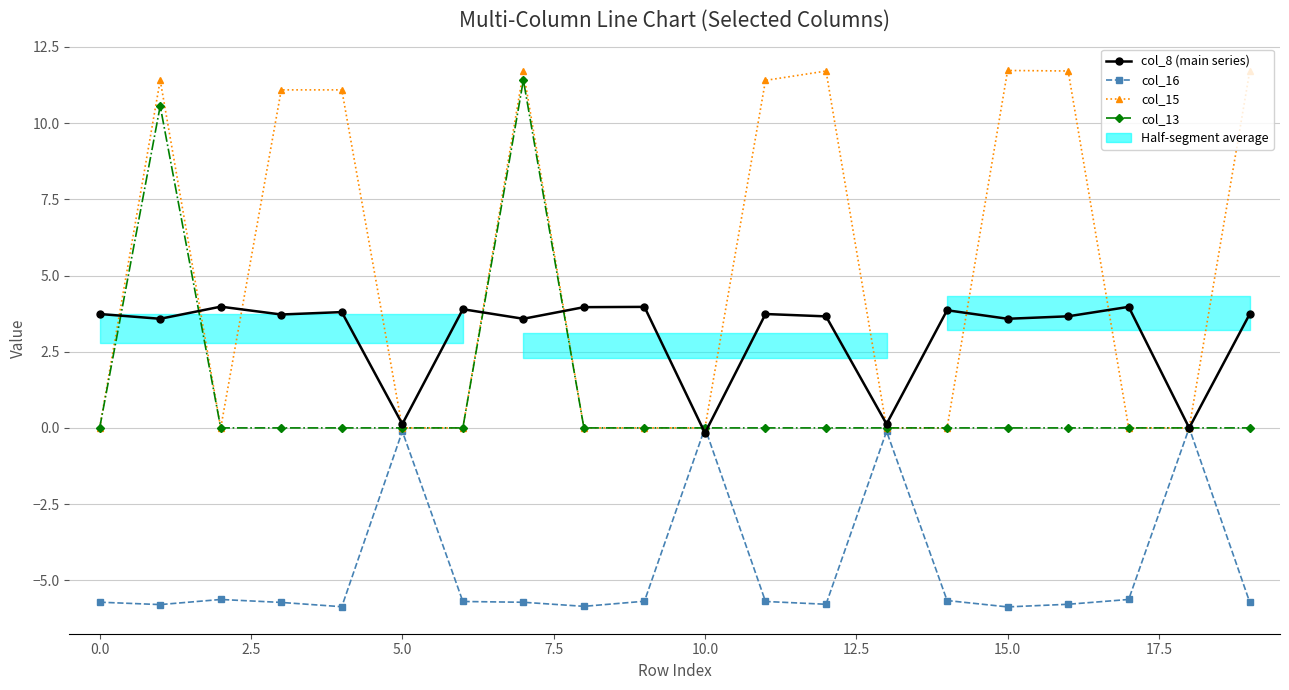

What is the minimum value shown in the chart?

-5.9